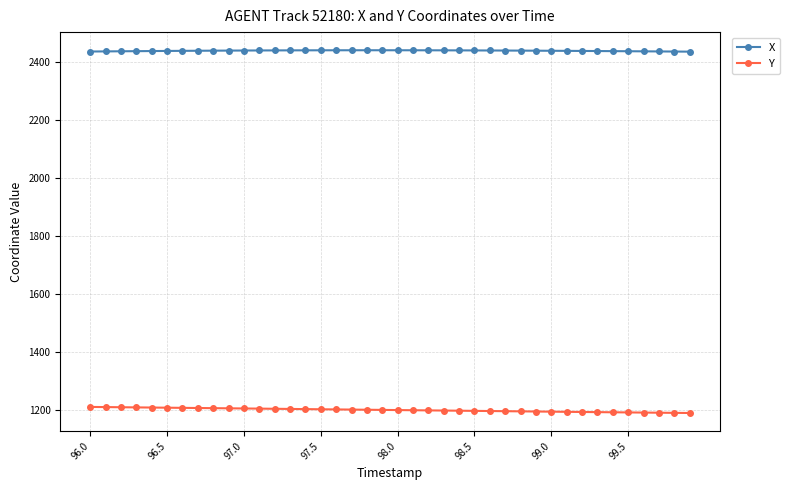

True or false: X and Y cross at least once.

False